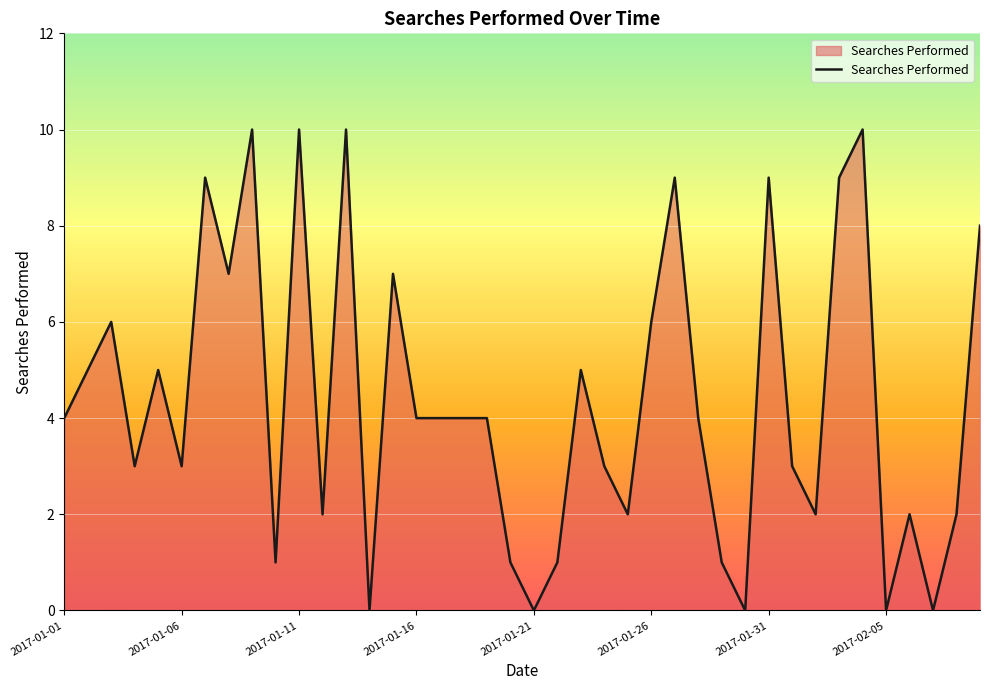

What is the maximum value shown in the chart?

10